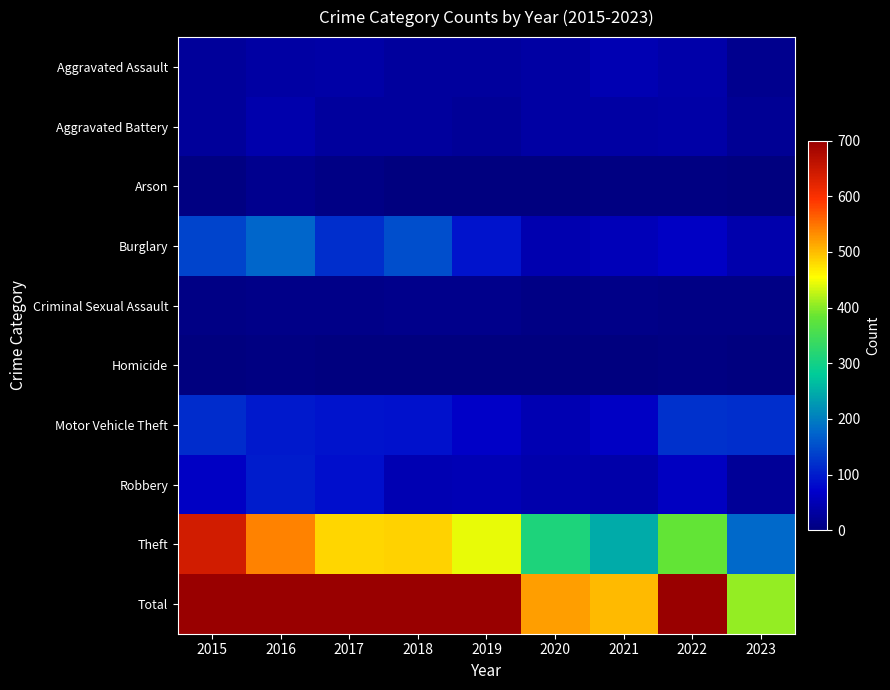

Reading left to right, what are all the values shown in this chart?

Aggravated Assault: 2015=25	2016=34	2017=38	2018=30	2019=28	2020=33	2021=48	2022=41	2023=14
Aggravated Battery: 2015=25	2016=43	2017=29	2018=28	2019=24	2020=33	2021=34	2022=37	2023=20
Arson: 2015=4	2016=15	2017=6	2018=2	2019=2	2020=1	2021=3	2022=3	2023=2
Burglary: 2015=140	2016=175	2017=120	2018=152	2019=91	2020=44	2021=53	2022=64	2023=43
Criminal Sexual Assault: 2015=8	2016=10	2017=9	2018=12	2019=13	2020=7	2021=10	2022=8	2023=6
Homicide: 2015=0	2016=5	2017=1	2018=0	2019=1	2020=1	2021=2	2022=3	2023=1
Motor Vehicle Theft: 2015=115	2016=98	2017=91	2018=88	2019=66	2020=48	2021=63	2022=122	2023=120
Robbery: 2015=64	2016=101	2017=85	2018=49	2019=50	2020=43	2021=40	2022=62	2023=22
Theft: 2015=641	2016=540	2017=482	2018=485	2019=443	2020=310	2021=248	2022=381	2023=179
Total: 2015=1022	2016=1021	2017=861	2018=846	2019=718	2020=520	2021=501	2022=721	2023=407